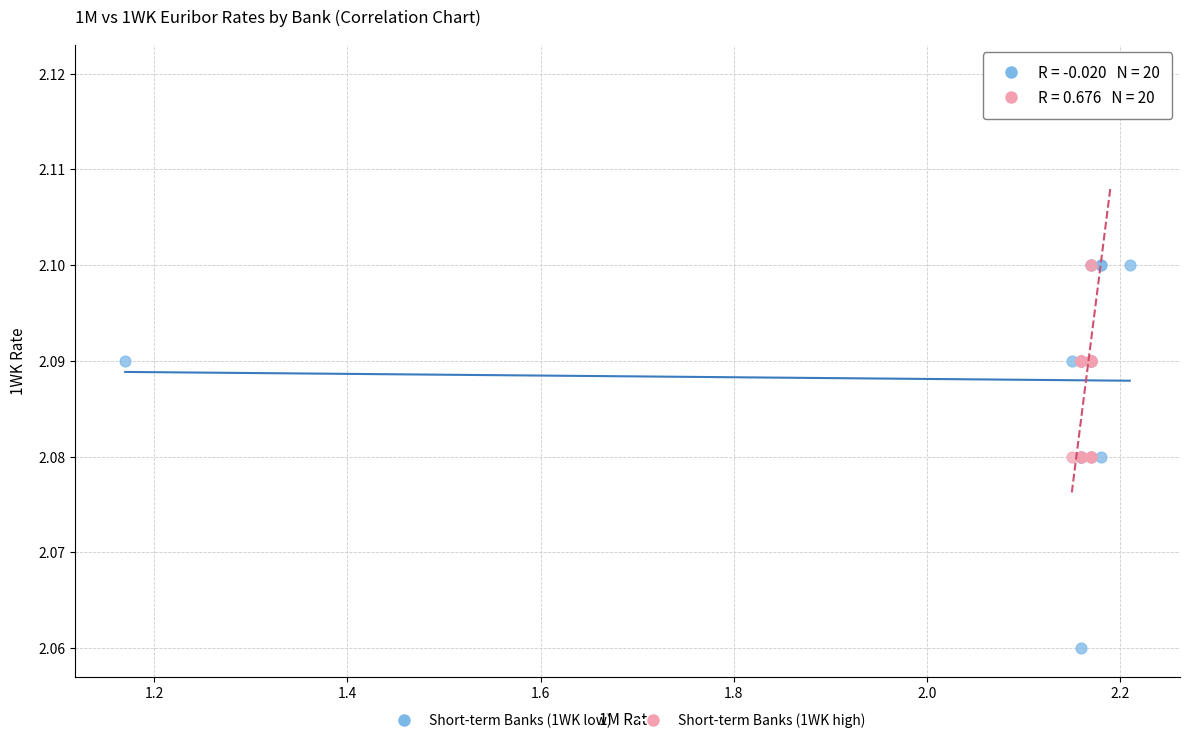

Which series reaches the minimum Y coordinate?

Short-term Banks (1WK low)